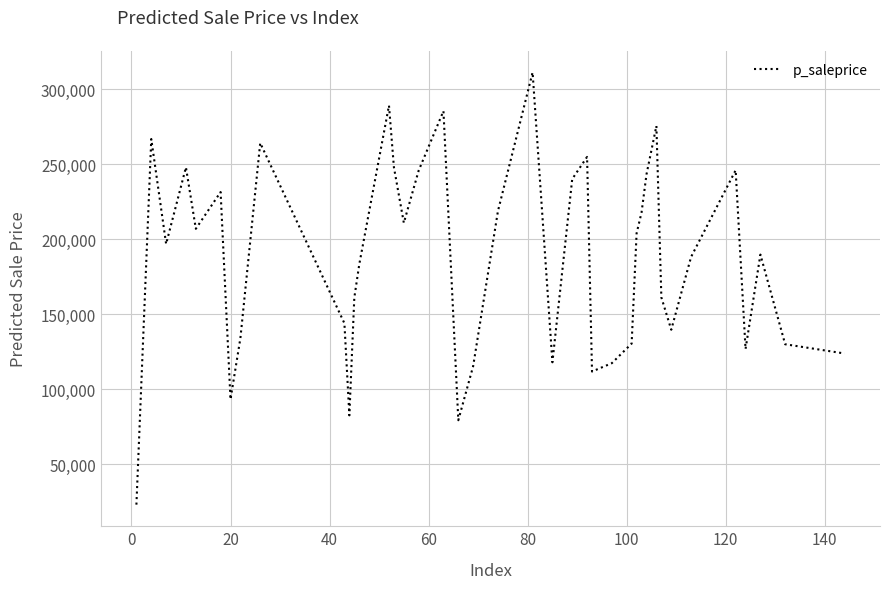

What is the maximum value shown in the chart?

311162.6